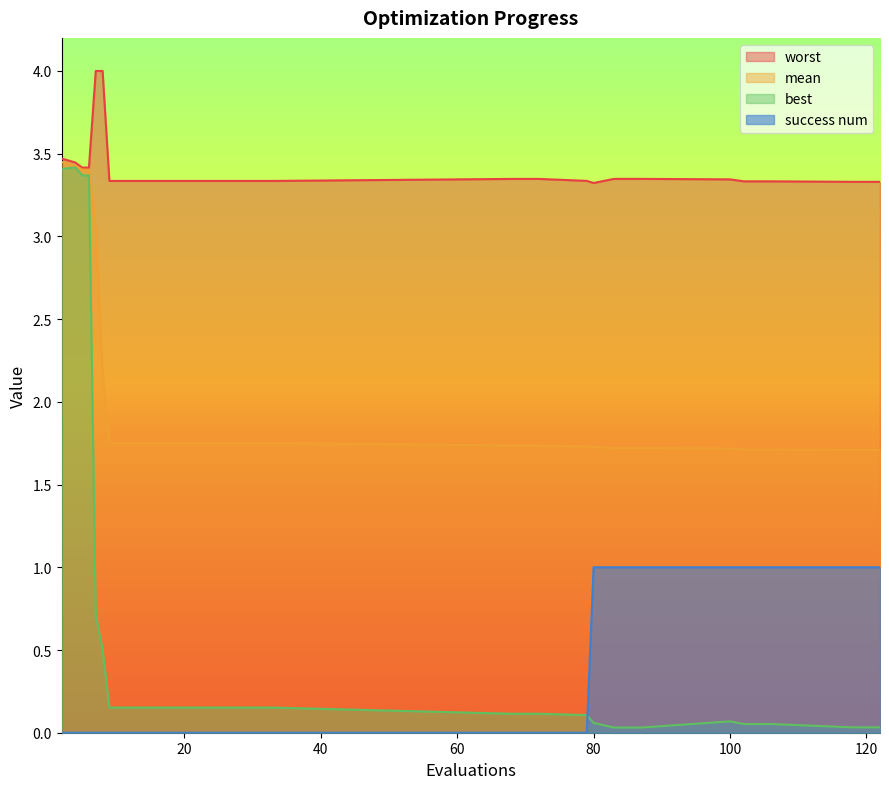

Reading left to right, transcribe all the data shown in this chart.

mean: 3.5	3.4	3.4	3.4	3.1	2.2	1.8	1.8	1.8	1.8	1.8	1.8	1.8	1.7	1.7	1.7	1.7	1.7	1.7	1.7	1.7	1.7	1.7	1.7
best: 3.4	3.4	3.4	3.4	0.7	0.5	0.2	0.2	0.2	0.2	0.2	0.2	0.2	0.1	0.1	0.1	0.1	0.0	0.0	0.1	0.1	0.1	0.0	0.0
worst: 3.5	3.4	3.4	3.4	4.0	4.0	3.3	3.3	3.3	3.3	3.3	3.3	3.3	3.3	3.3	3.3	3.3	3.3	3.3	3.3	3.3	3.3	3.3	3.3
success num: 0.0	0.0	0.0	0.0	0.0	0.0	0.0	0.0	0.0	0.0	0.0	0.0	0.0	0.0	0.0	0.0	1.0	1.0	1.0	1.0	1.0	1.0	1.0	1.0